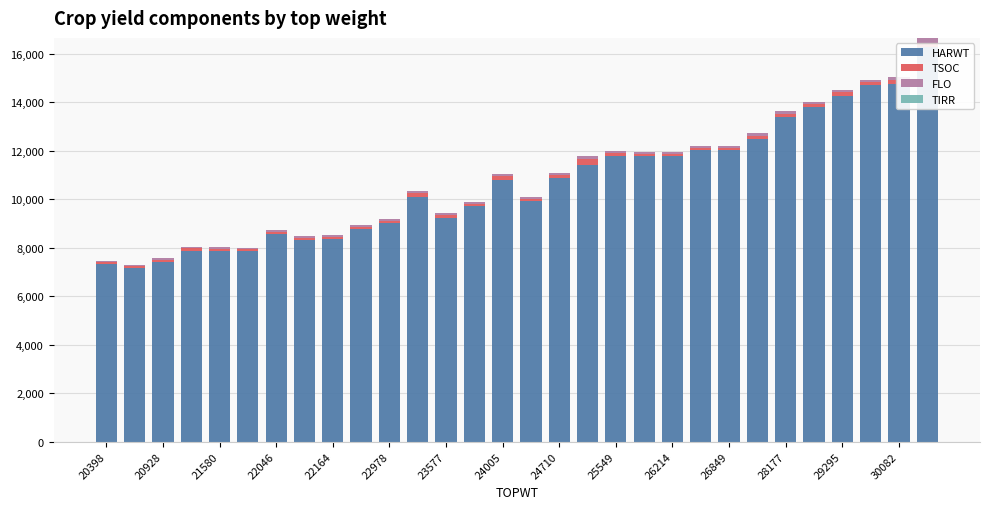

The value of TIRR at 24005 is 0. True or false?

True